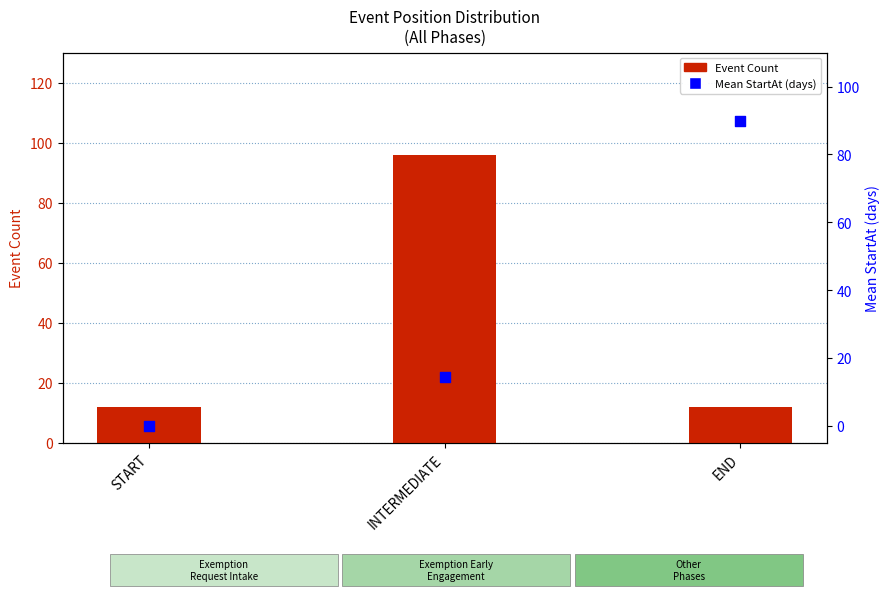

What are all the series names shown in the legend?

Event Count, Mean StartAt (days)